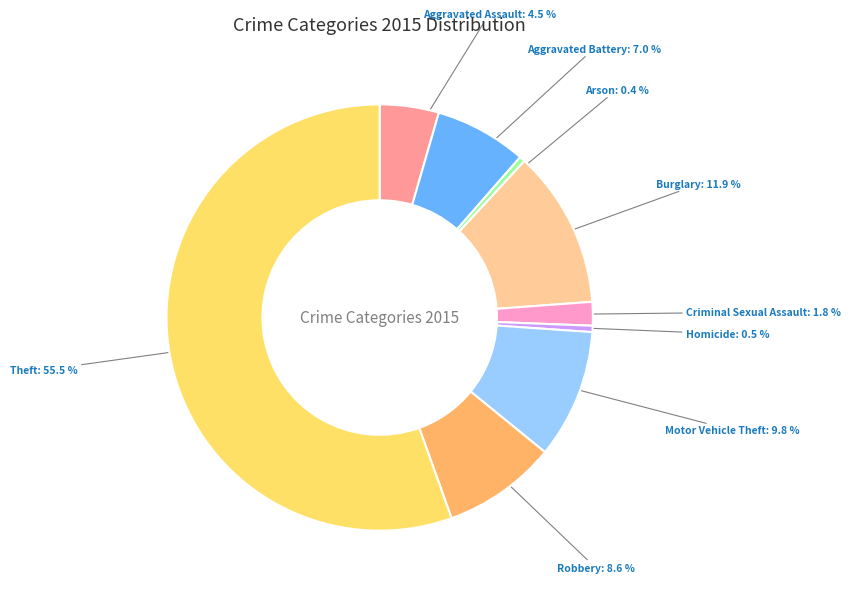

What is the ratio of the value at Aggravated Assault to the value at Aggravated Battery?

0.6